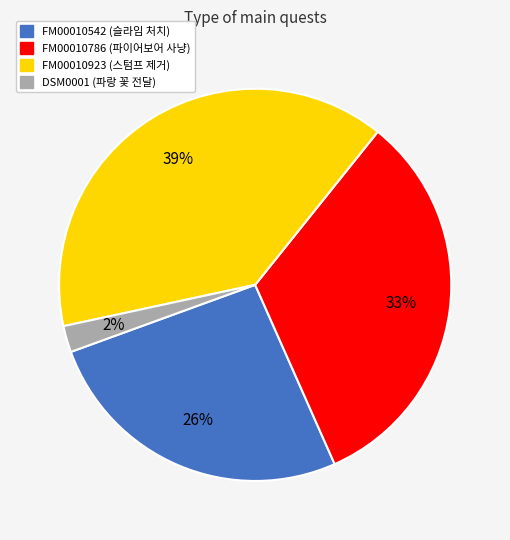

To the nearest percent, what is the average slice percentage?

25%